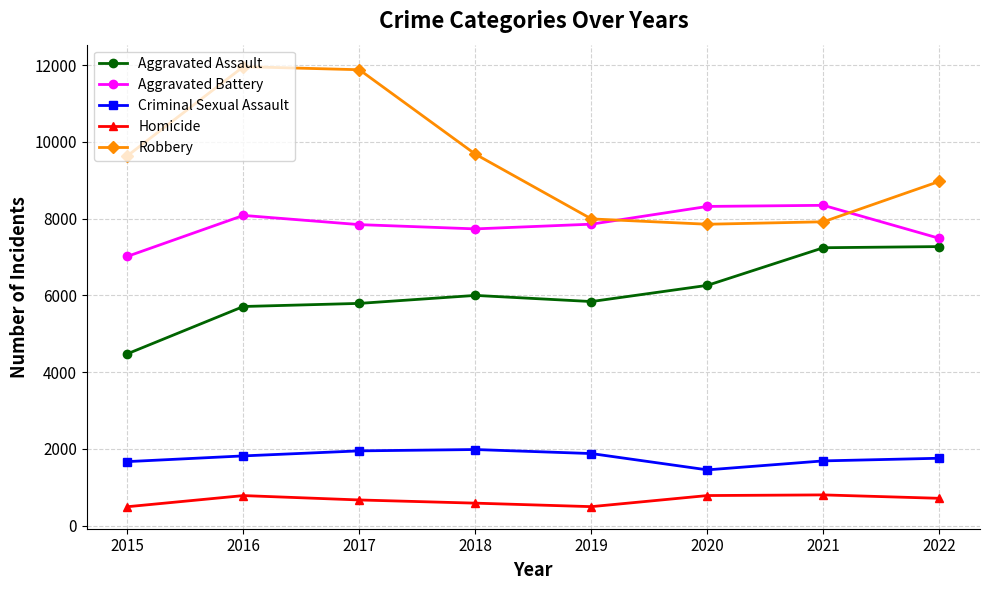

The value of Aggravated Battery at 2017 is 7845. True or false?

True